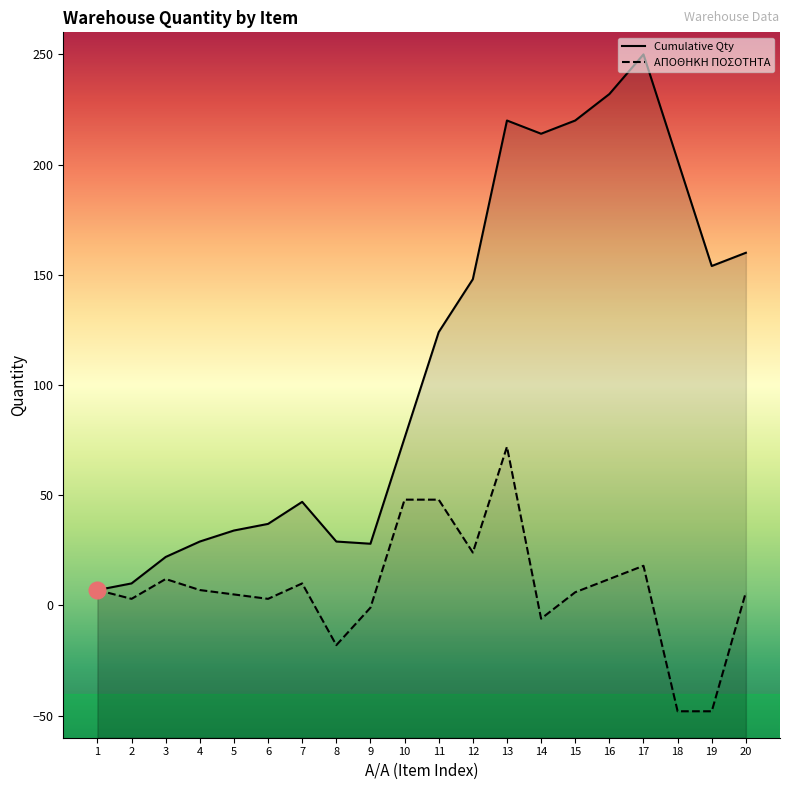

True or false: Cumulative has more than 0 interior local peaks.

True